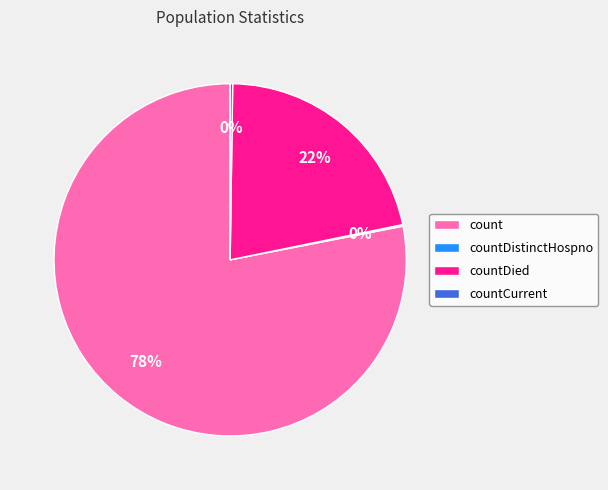

The countDied slice represents 29% of the pie. True or false?

False